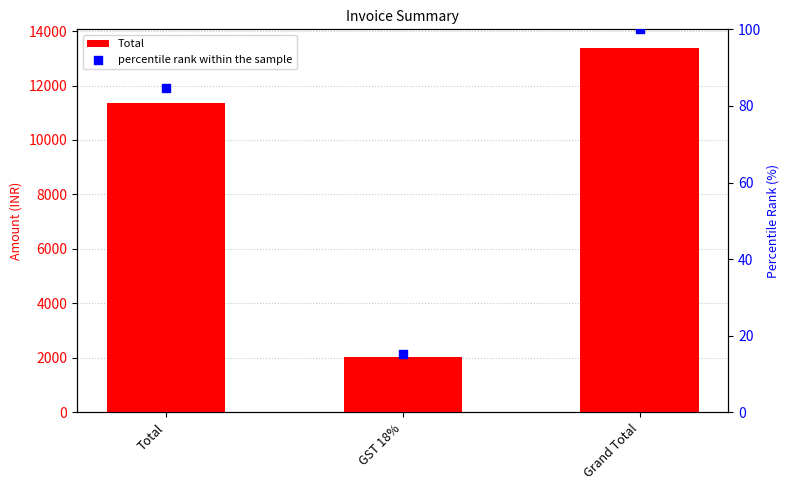

At how many categories does at least one series exceed 4278?

2